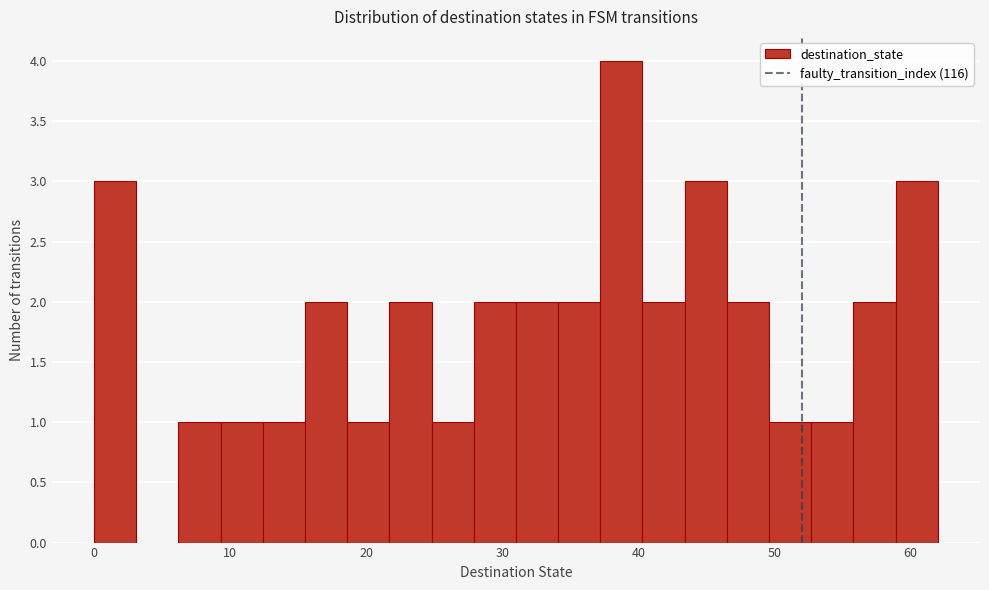

Around what value on the x-axis is the tallest bar? Give the approximate position of its centre, as read against the axis.

39